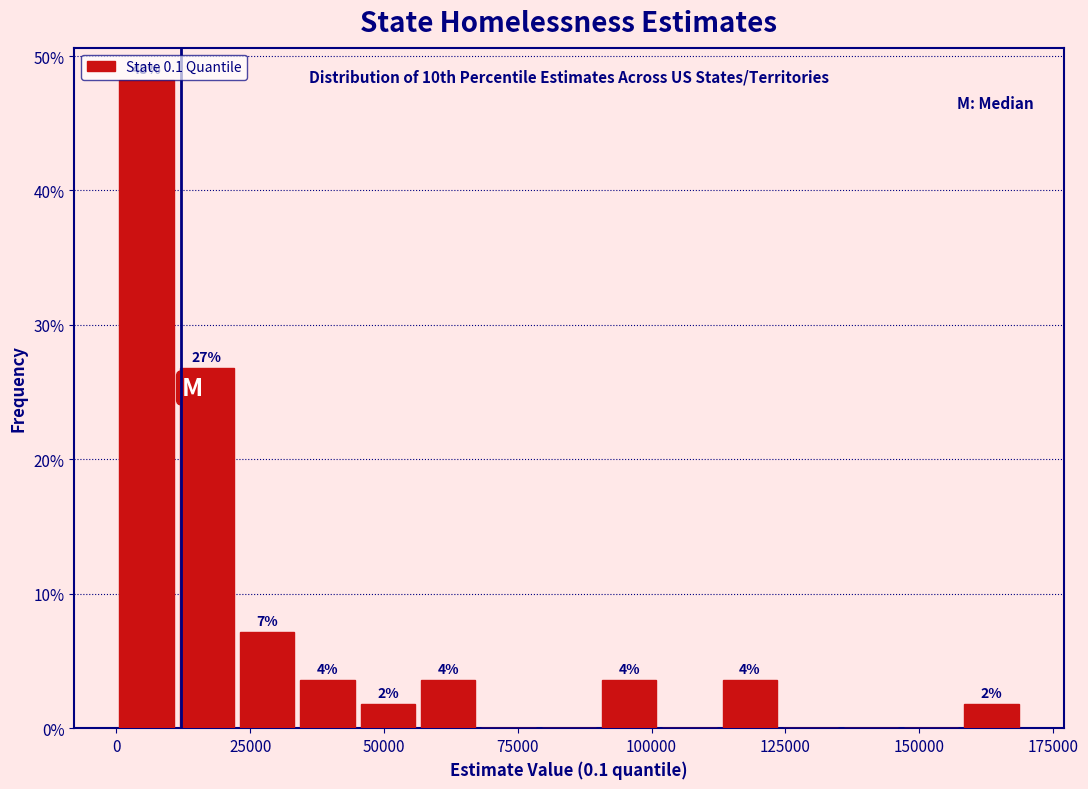

Read against the x-axis, roughly where is the centre of the tallest bar?

5000